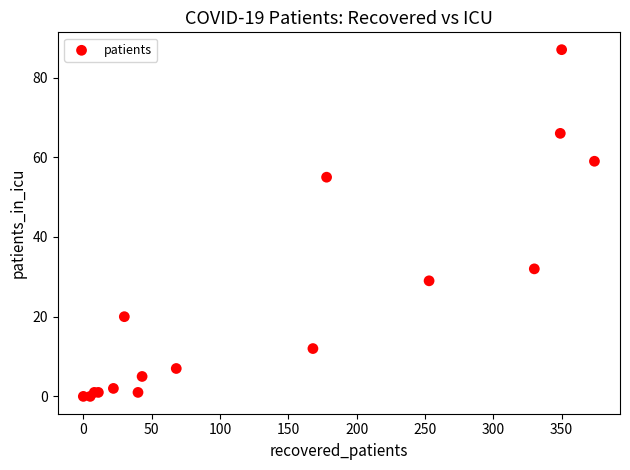

What Y value in the scatter plot is closest to 43?

32